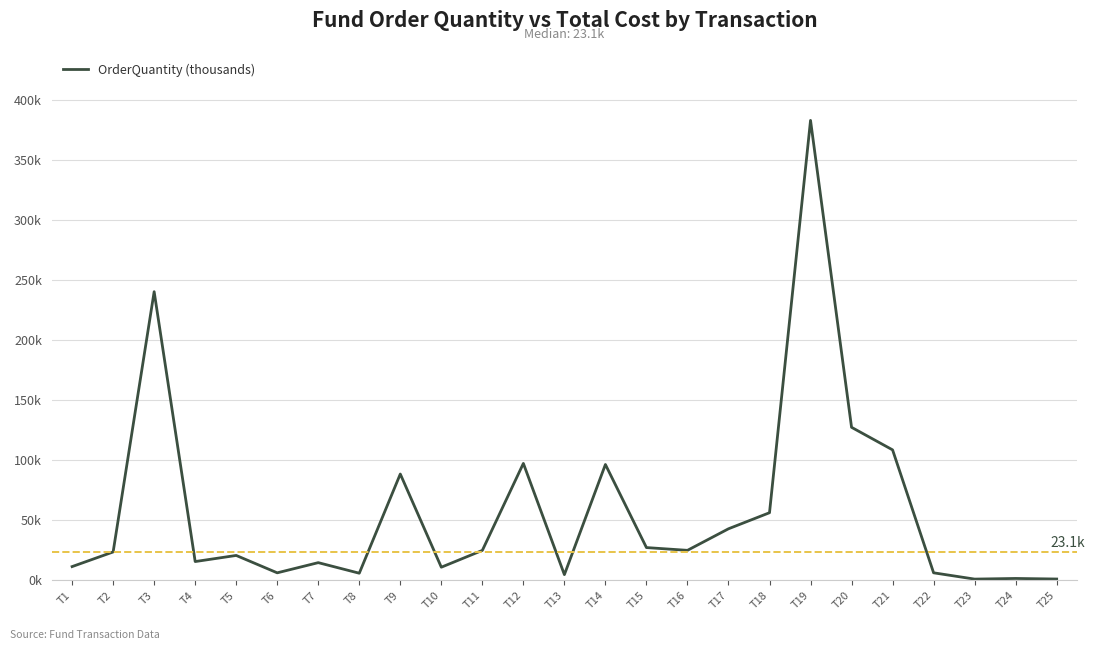

What is the ratio of the value at T19 to the value at T9?

4.3